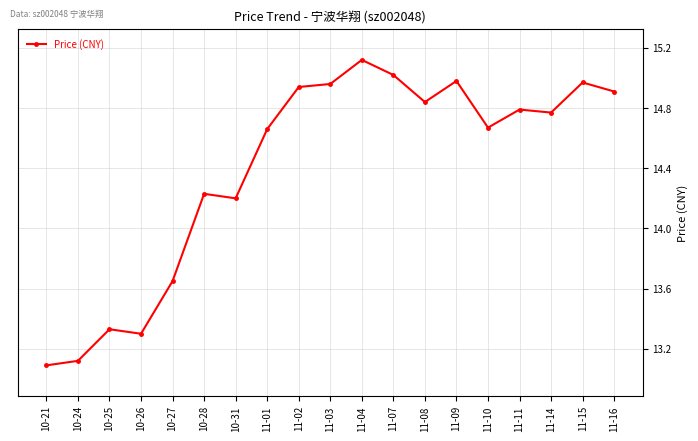

Which label corresponds to the smallest value in the chart?

10-21